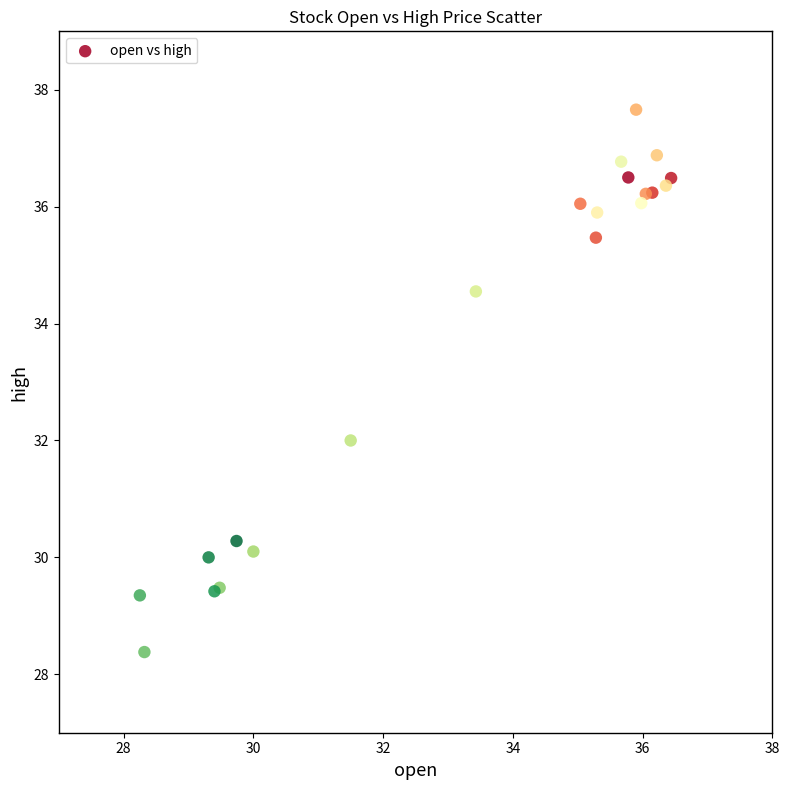

What Y value in the scatter plot is closest to 33?

32.0